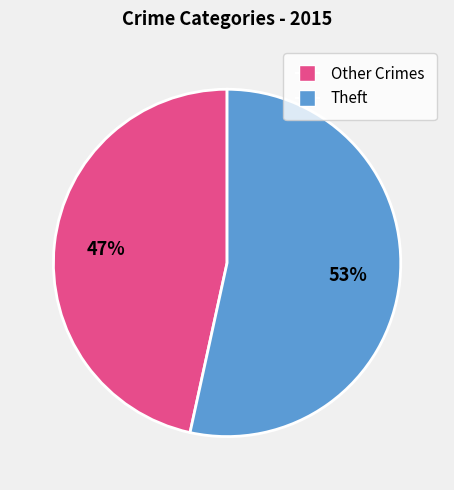

To the nearest percent, what is the average slice percentage?

50%